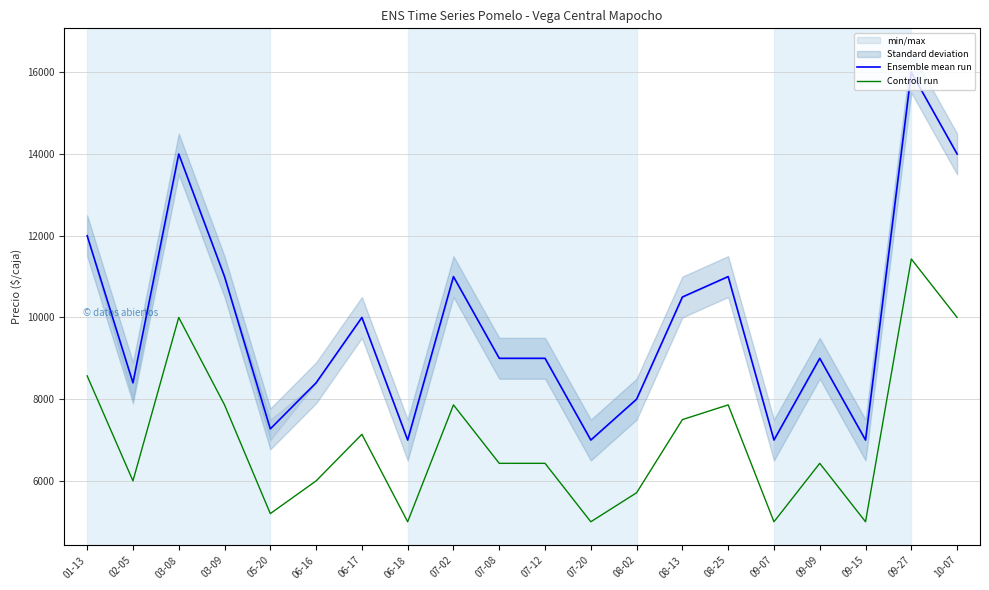

Reading left to right, extract all data points from this chart.

Ensemble mean run: 12000	8400	14000	11000	7273	8400	10000	7000	11000	9000	9000	7000	8000	10500	11000	7000	9000	7000	16000	14000
Controll run: 8570	6000	10000	7860	5200	6000	7140	5000	7860	6430	6430	5000	5710	7500	7860	5000	6430	5000	11430	10000